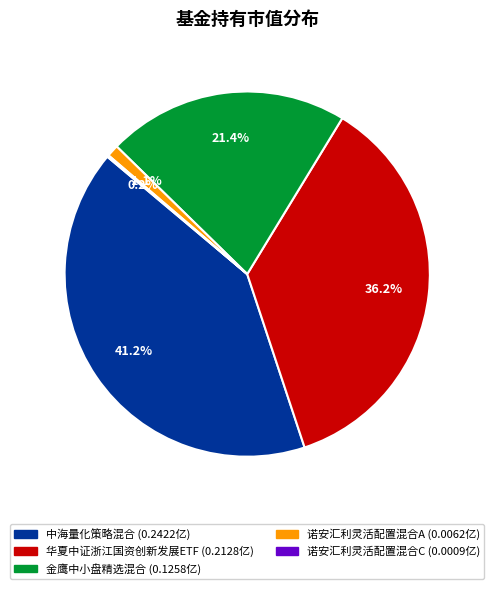

Between 中海量化策略混合 and 金鹰中小盘精选混合, which is larger?

中海量化策略混合